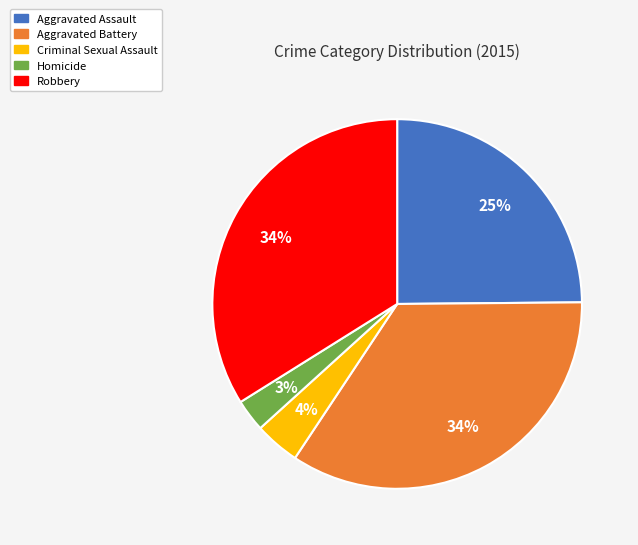

Is there a majority slice in this chart?

No